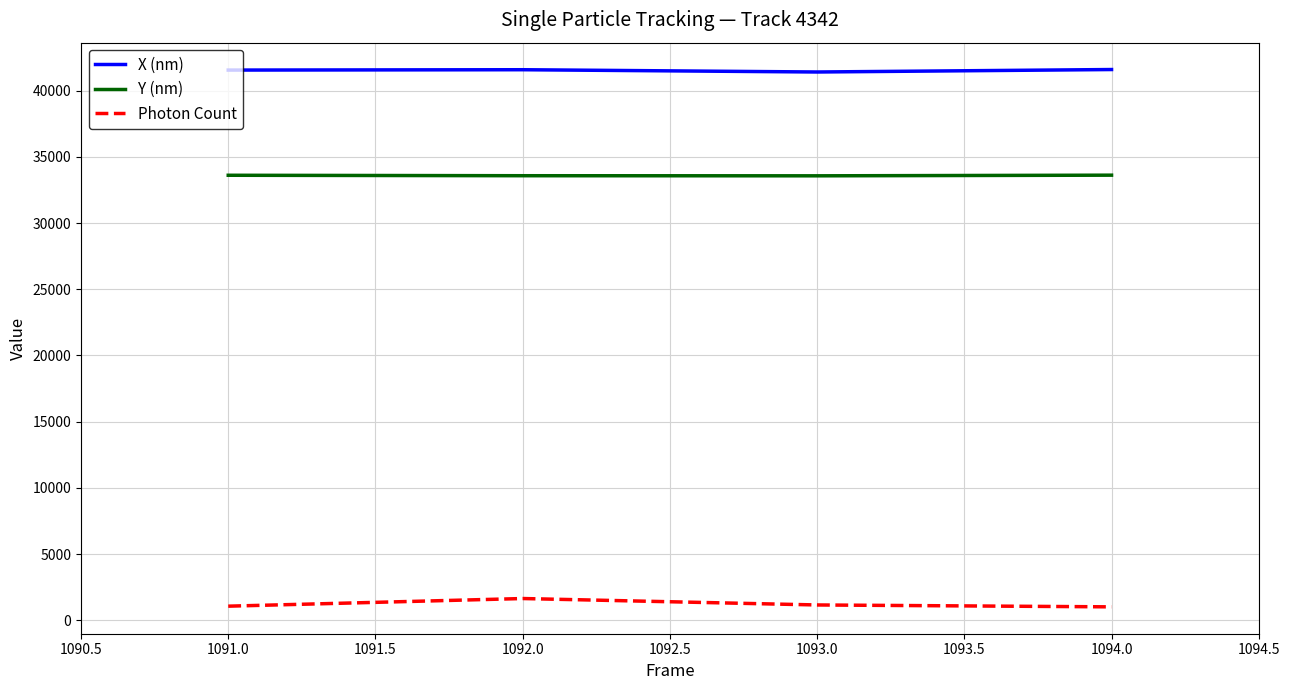

Which series has the largest total across all categories?

X (nm)